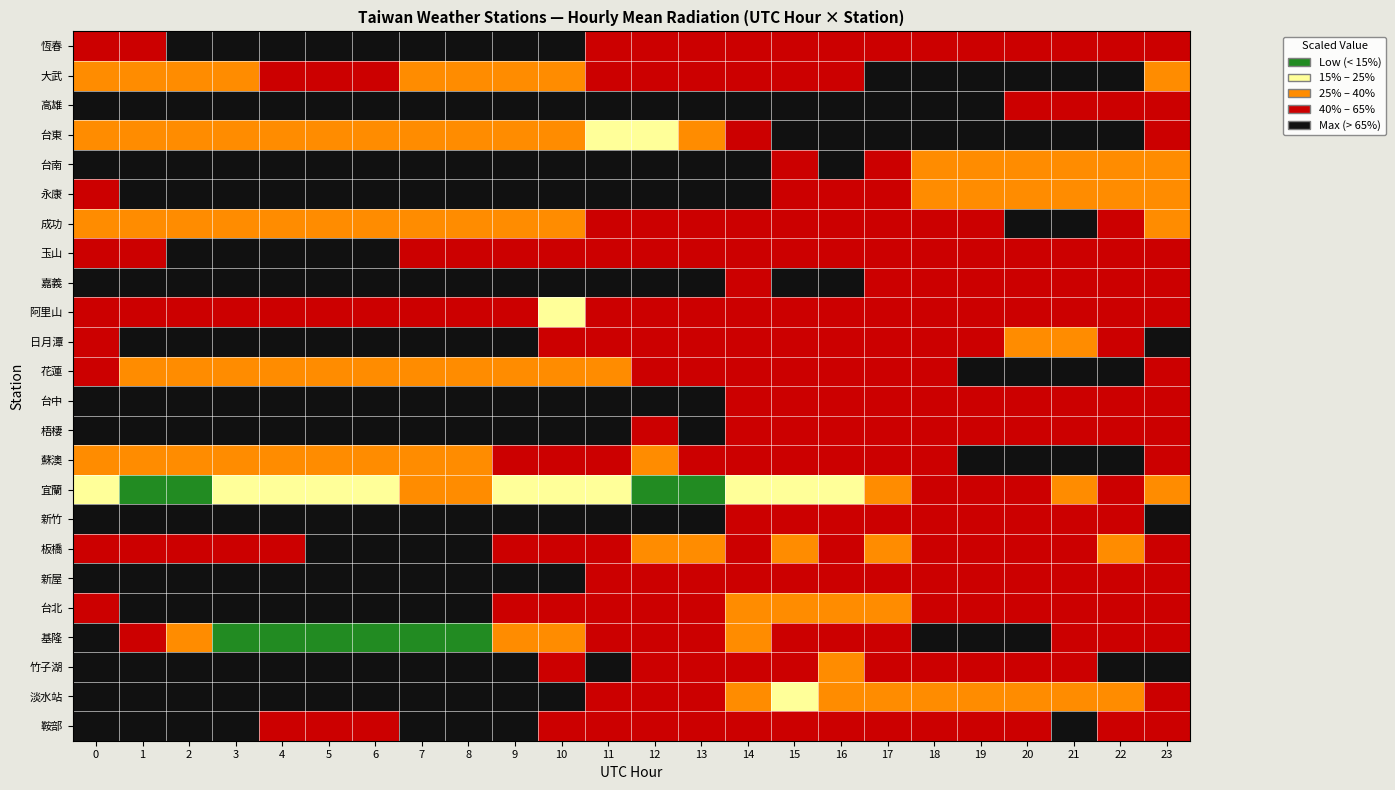

How many distinct data groups are displayed?

24